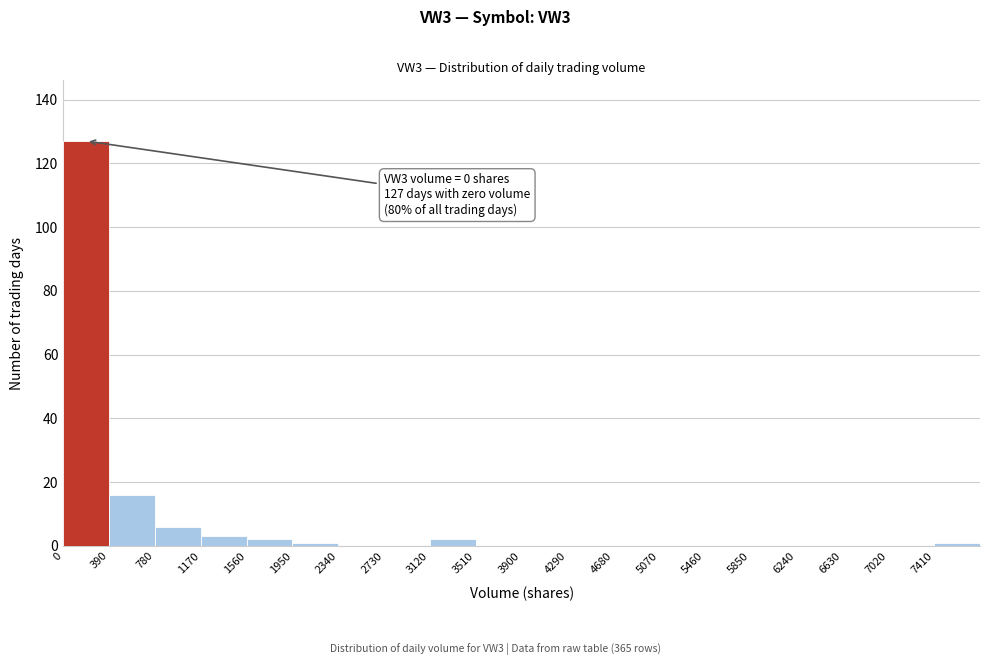

Which range on the x-axis has the tallest bar?

0 to 390